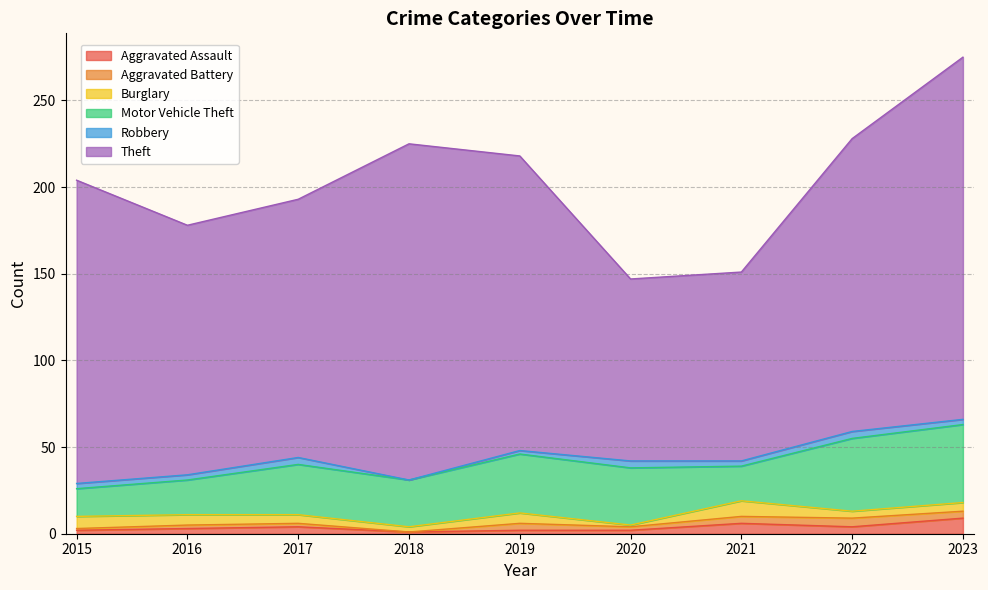

In Theft, how many points are higher than both neighbors (excluding endpoints)?

1